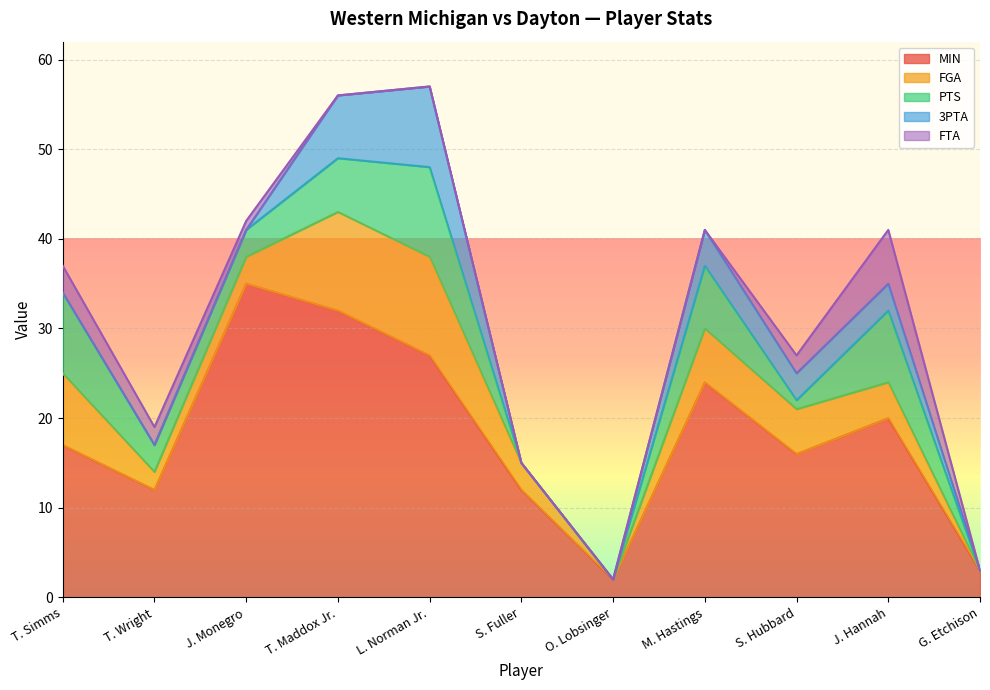

Reading right to left, transcribe all the data shown in this chart.

MIN: G. Etchison=3	J. Hannah=20	S. Hubbard=16	M. Hastings=24	O. Lobsinger=2	S. Fuller=12	L. Norman Jr.=27	T. Maddox Jr.=32	J. Monegro=35	T. Wright=12	T. Simms=17
FGA: G. Etchison=0	J. Hannah=4	S. Hubbard=5	M. Hastings=6	O. Lobsinger=0	S. Fuller=3	L. Norman Jr.=11	T. Maddox Jr.=11	J. Monegro=3	T. Wright=2	T. Simms=8
PTS: G. Etchison=0	J. Hannah=8	S. Hubbard=1	M. Hastings=7	O. Lobsinger=0	S. Fuller=0	L. Norman Jr.=10	T. Maddox Jr.=6	J. Monegro=3	T. Wright=3	T. Simms=9
3PTA: G. Etchison=0	J. Hannah=3	S. Hubbard=3	M. Hastings=4	O. Lobsinger=0	S. Fuller=0	L. Norman Jr.=9	T. Maddox Jr.=7	J. Monegro=0	T. Wright=0	T. Simms=0
FTA: G. Etchison=0	J. Hannah=6	S. Hubbard=2	M. Hastings=0	O. Lobsinger=0	S. Fuller=0	L. Norman Jr.=0	T. Maddox Jr.=0	J. Monegro=1	T. Wright=2	T. Simms=3